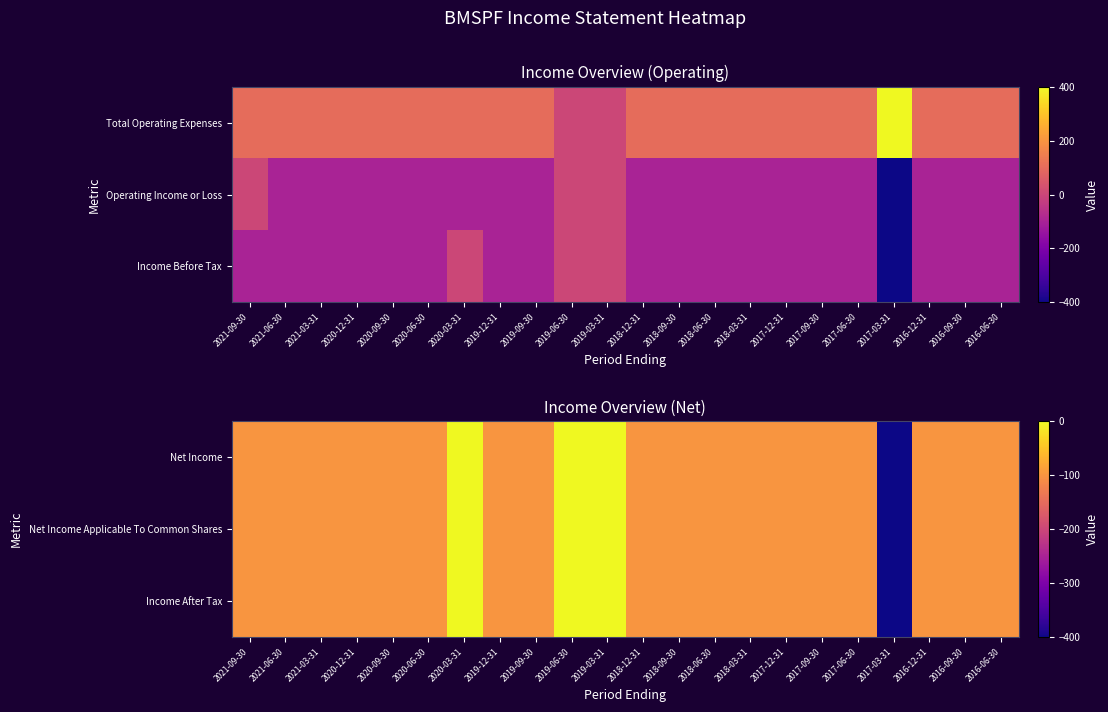

What is the minimum value shown in the chart?

-400